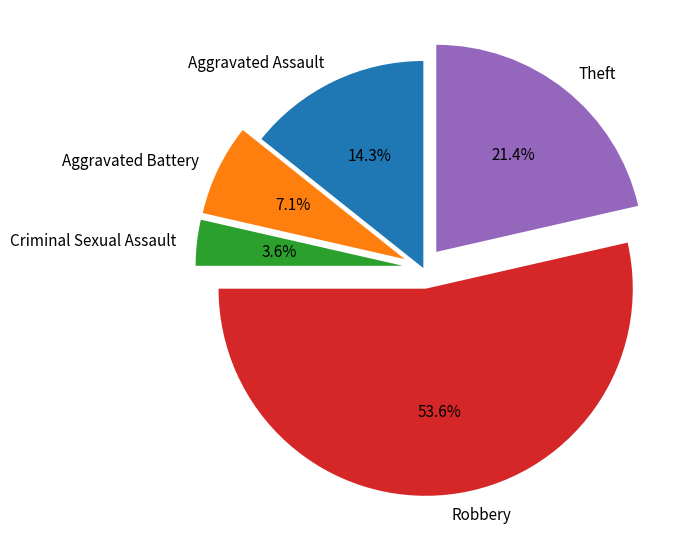

What is the smallest slice in the pie chart?

Criminal Sexual Assault